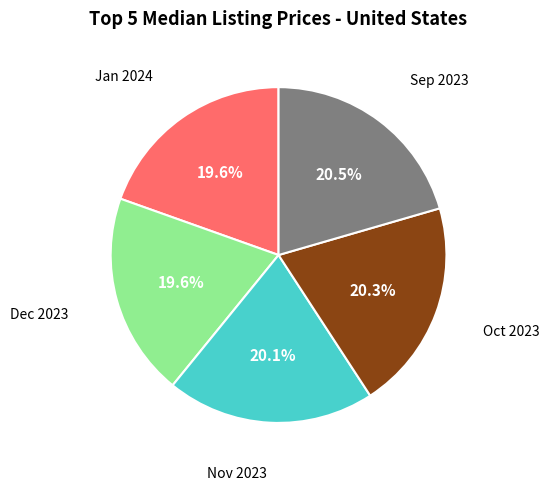

How many slices are in this pie chart?

5